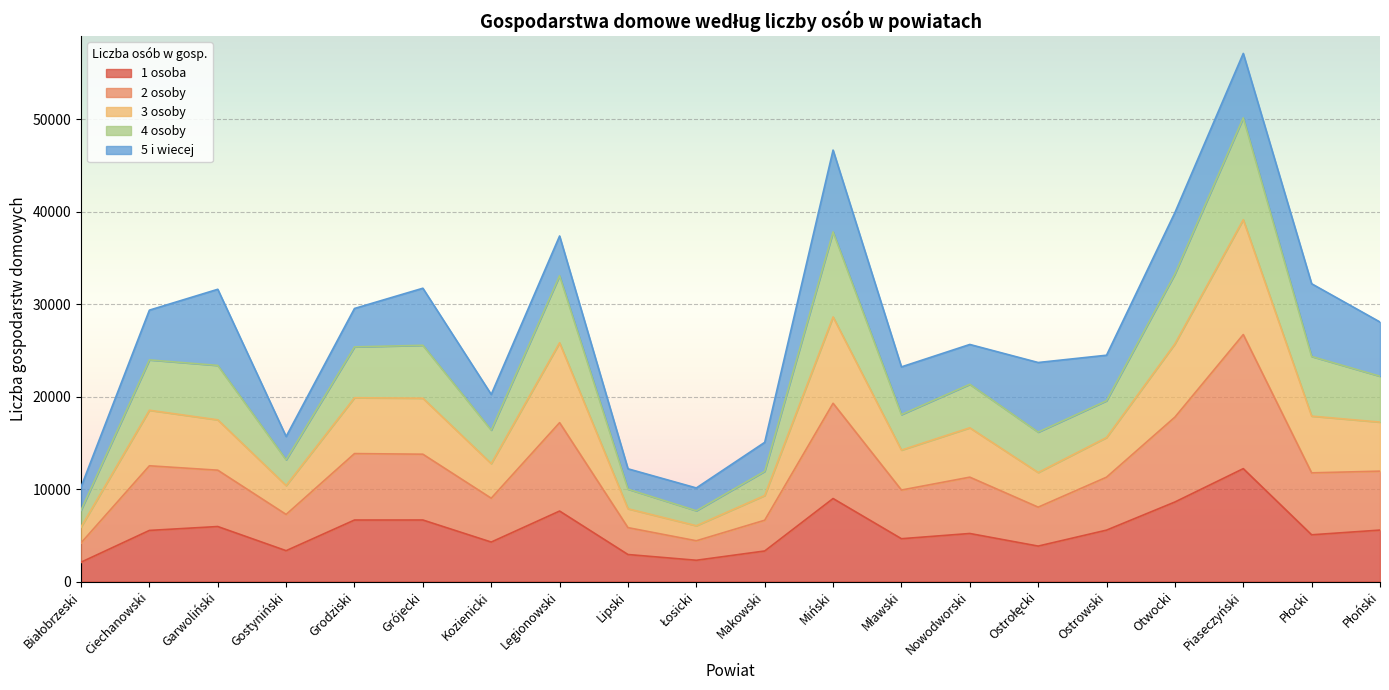

What is the maximum value for 1 osoba?

12207